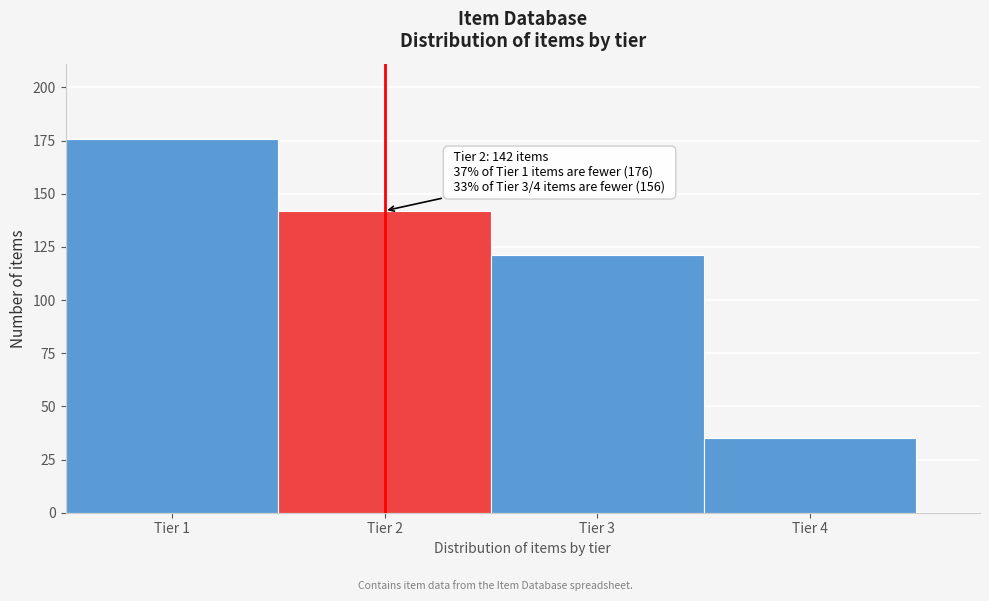

Over which range of the x-axis is the bar tallest?

0.5 to 1.5